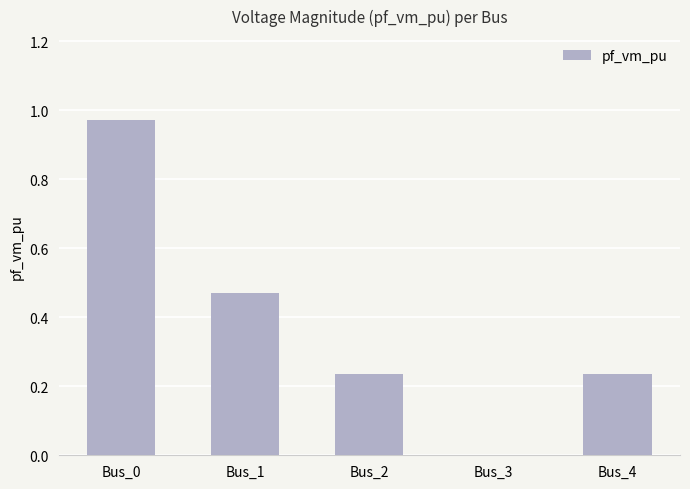

At which label is the value closest to 0?

Bus_3